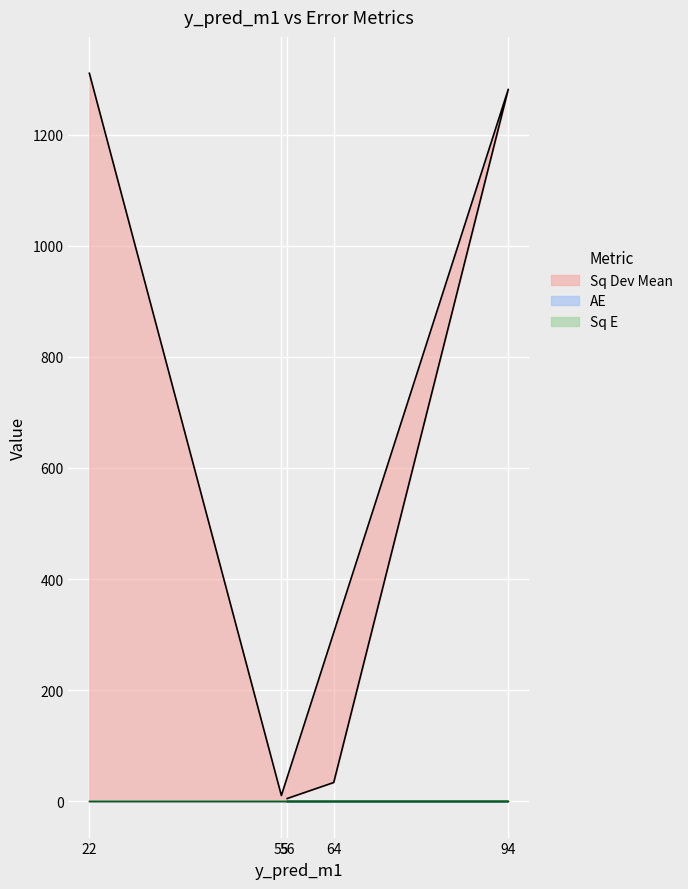

The value of Sq Dev Mean at 56 is 3.0. True or false?

False